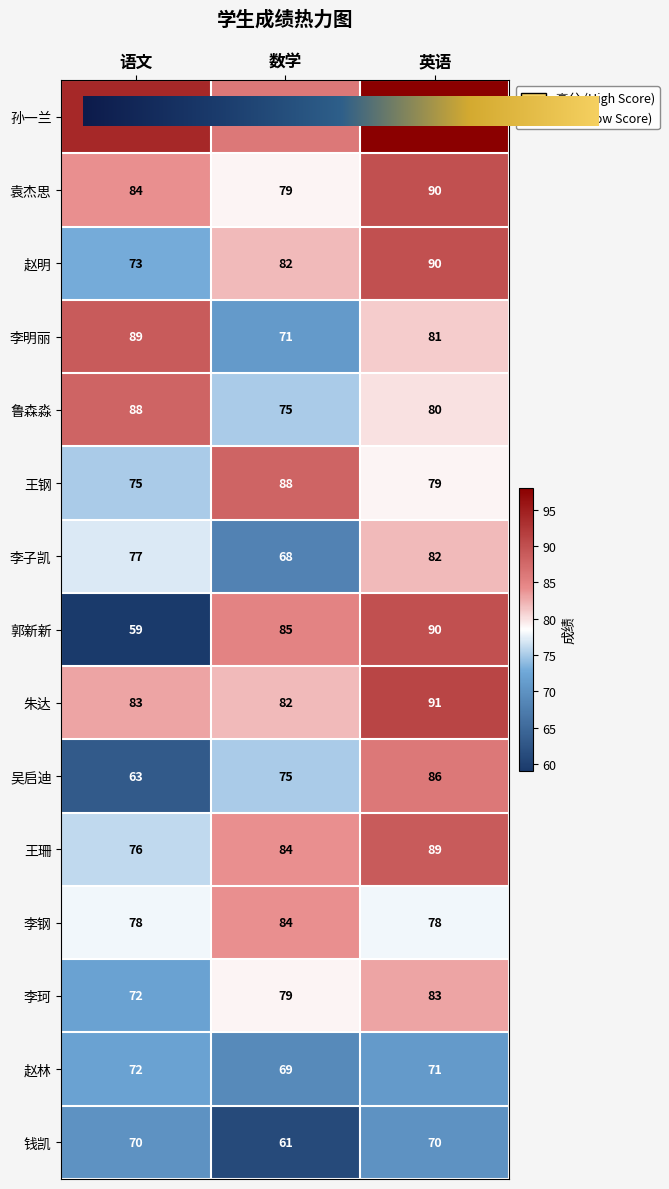

Where is 朱达 nearest to the value 86?

语文